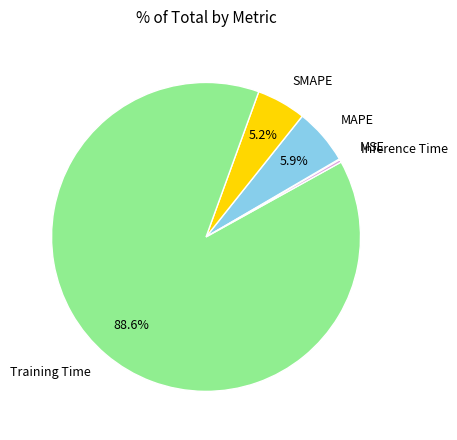

Which category accounts for the majority?

Training Time